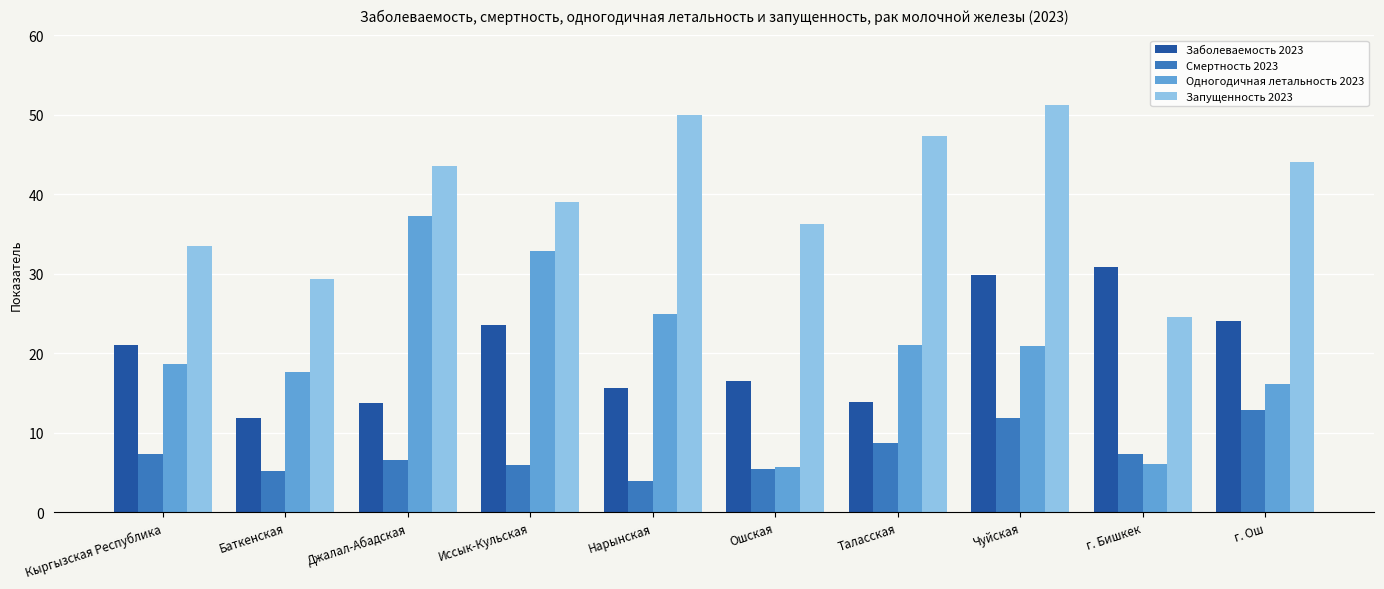

What are all the series names shown in the legend?

Заболеваемость 2023, Смертность 2023, Одногодичная летальность 2023, Запущенность 2023